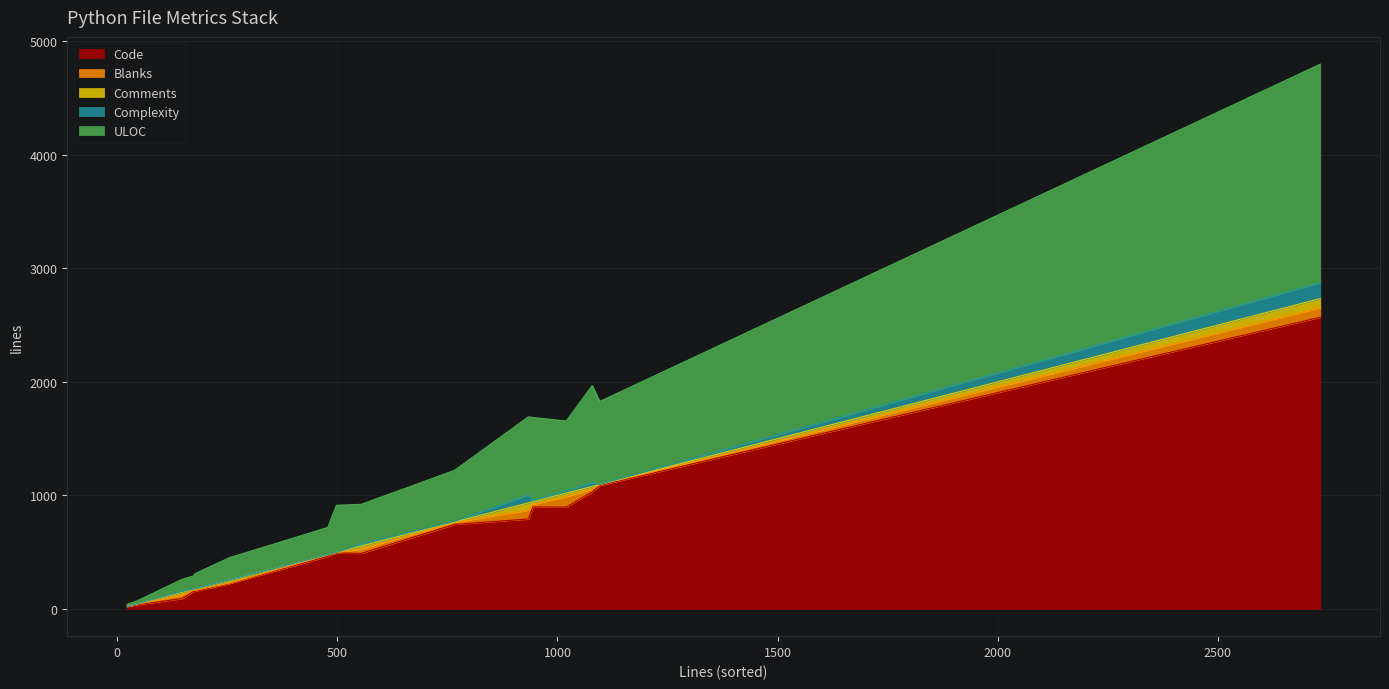

The value of Comments at main.py is 64. True or false?

True